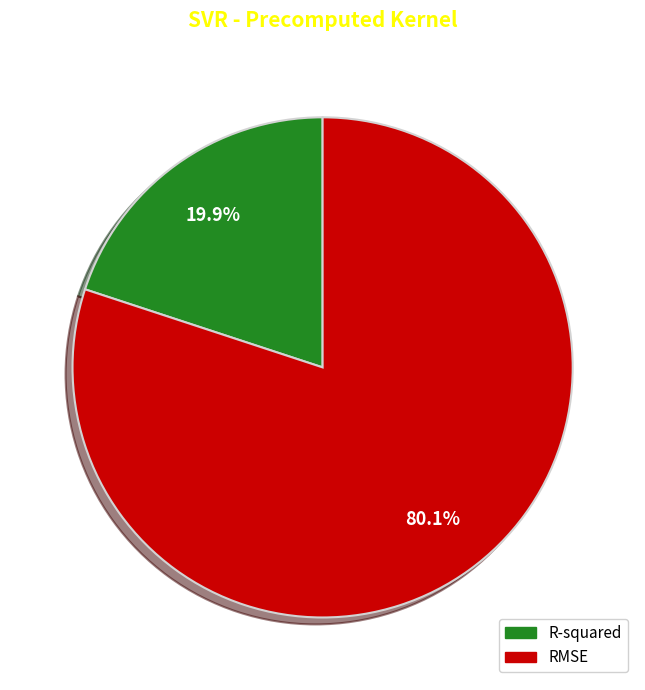

Does any single category account for the majority?

Yes